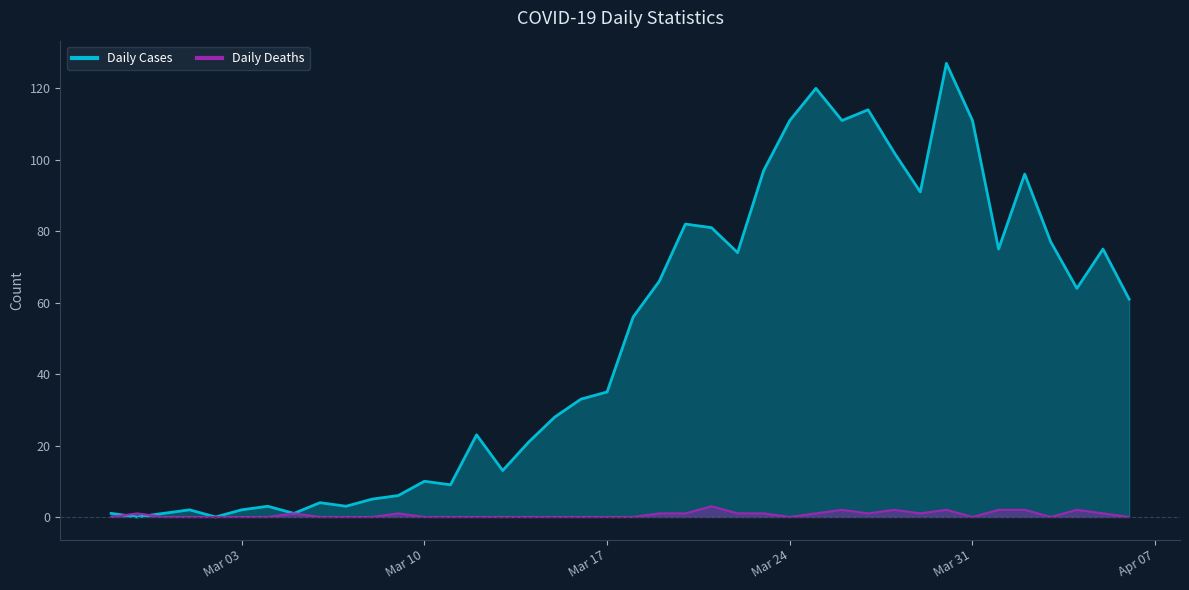

Which has a higher value, 2020-03-22 or 2020-03-09?

2020-03-22